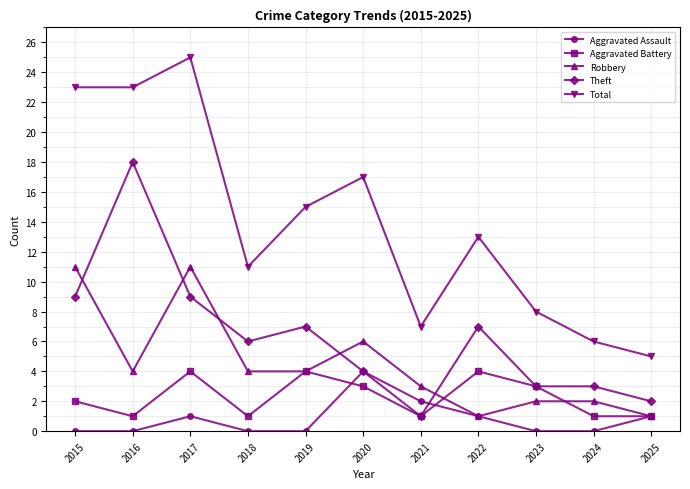

Which category has the lowest value in the Total series?

2025